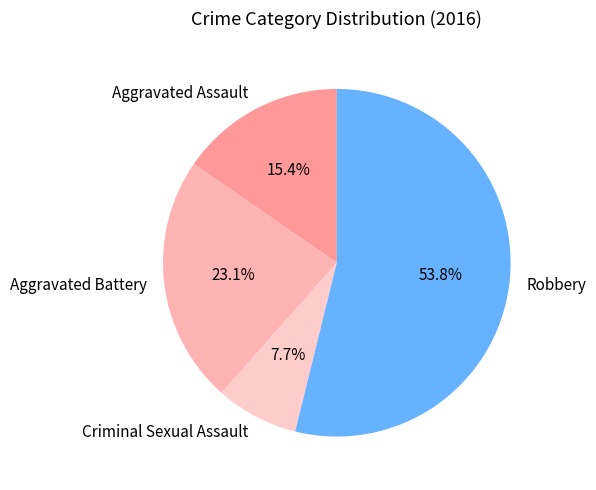

Between Aggravated Assault and Robbery, which is larger?

Robbery